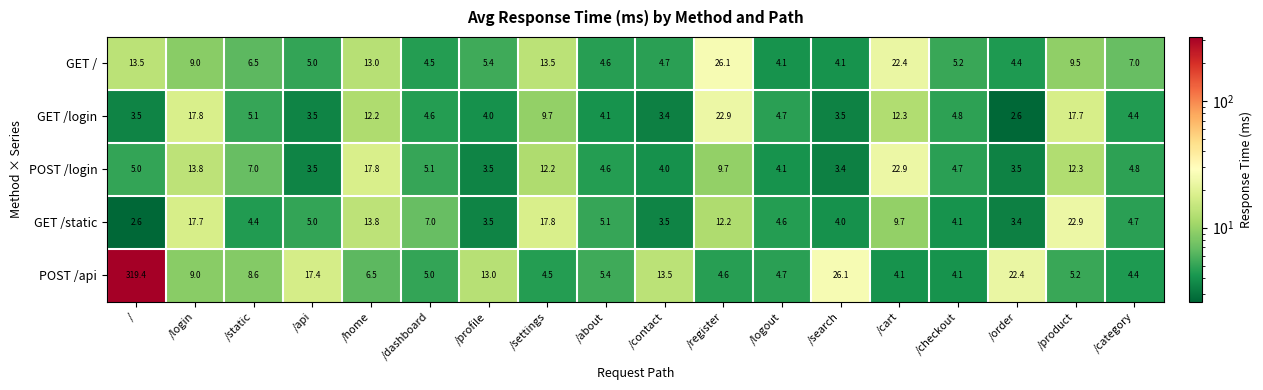

How many categories are shown in the chart?

18